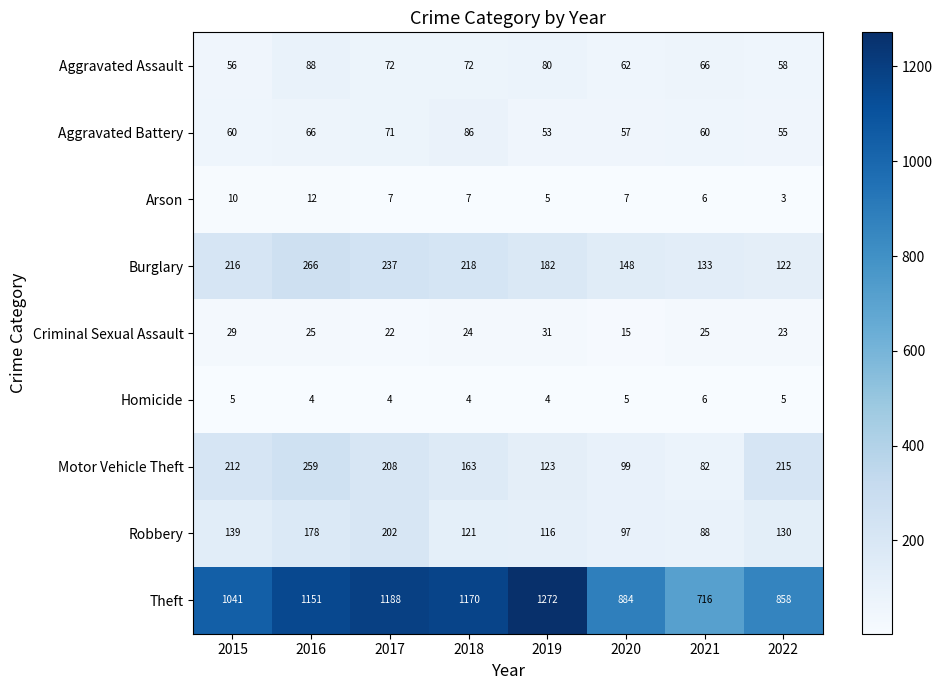

What is the difference between the maximum and minimum values in the Criminal Sexual Assault series?

16